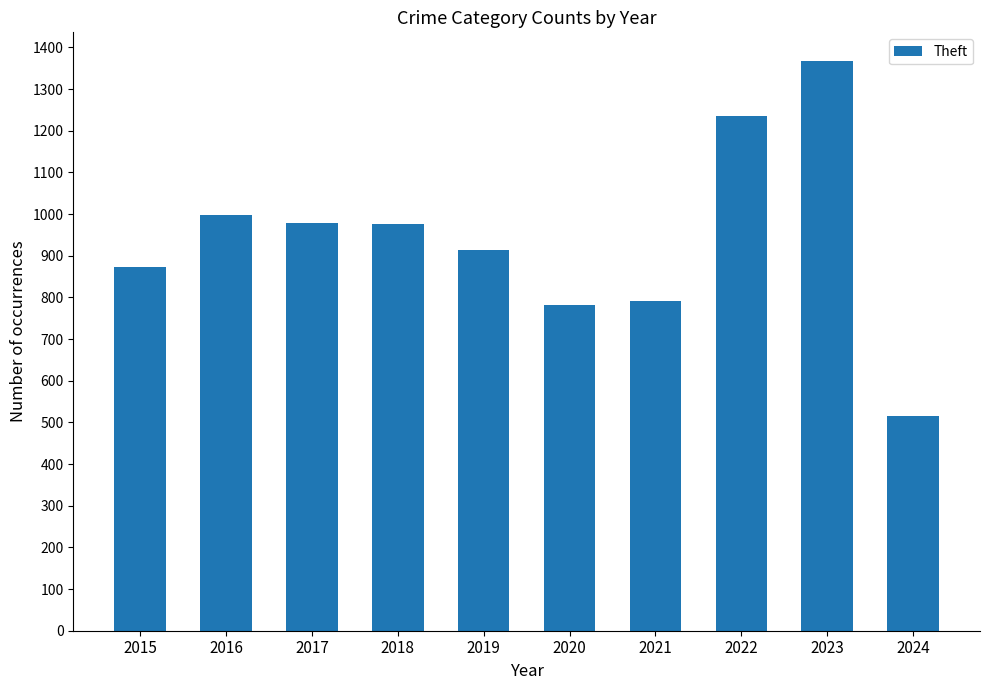

How many distinct data groups are displayed?

1